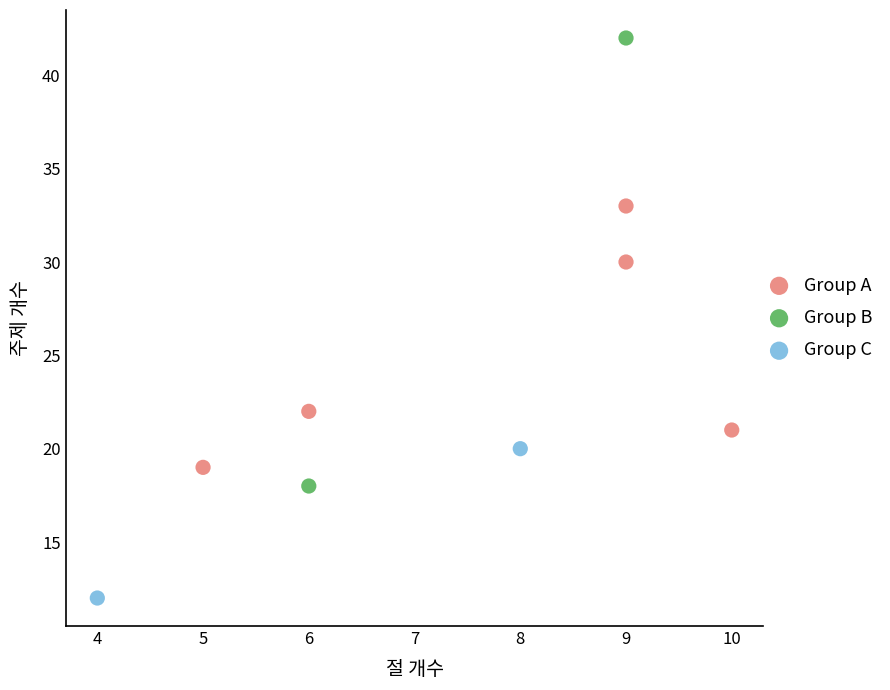

What are all the series names shown in the legend?

Group A, Group B, Group C